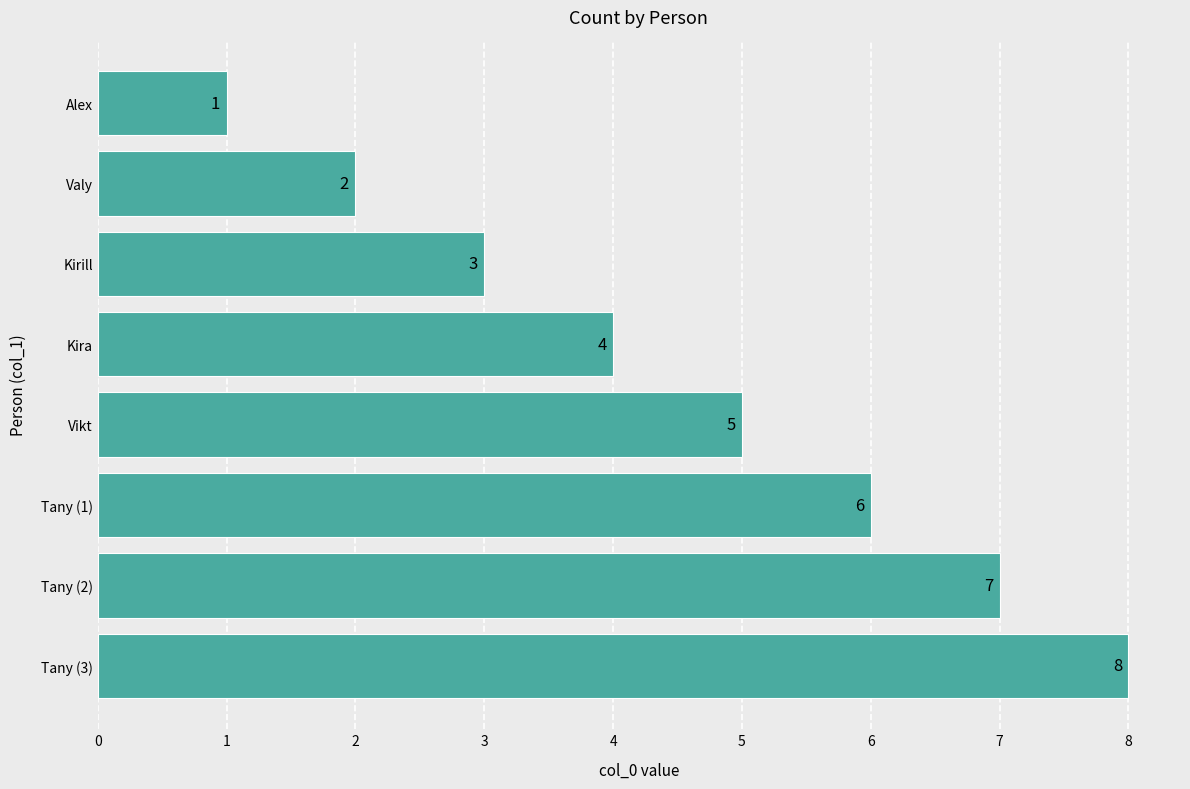

Rank the categories by value from highest to lowest.

Tany (3), Tany (2), Tany (1), Vikt, Kira, Kirill, Valy, Alex